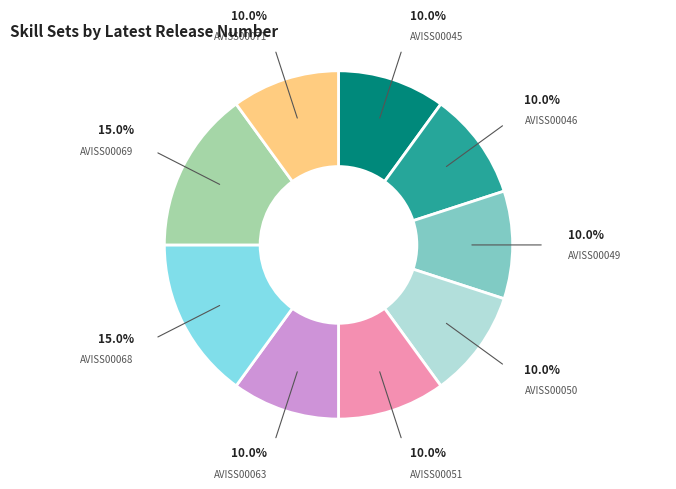

Does any single category account for the majority?

No